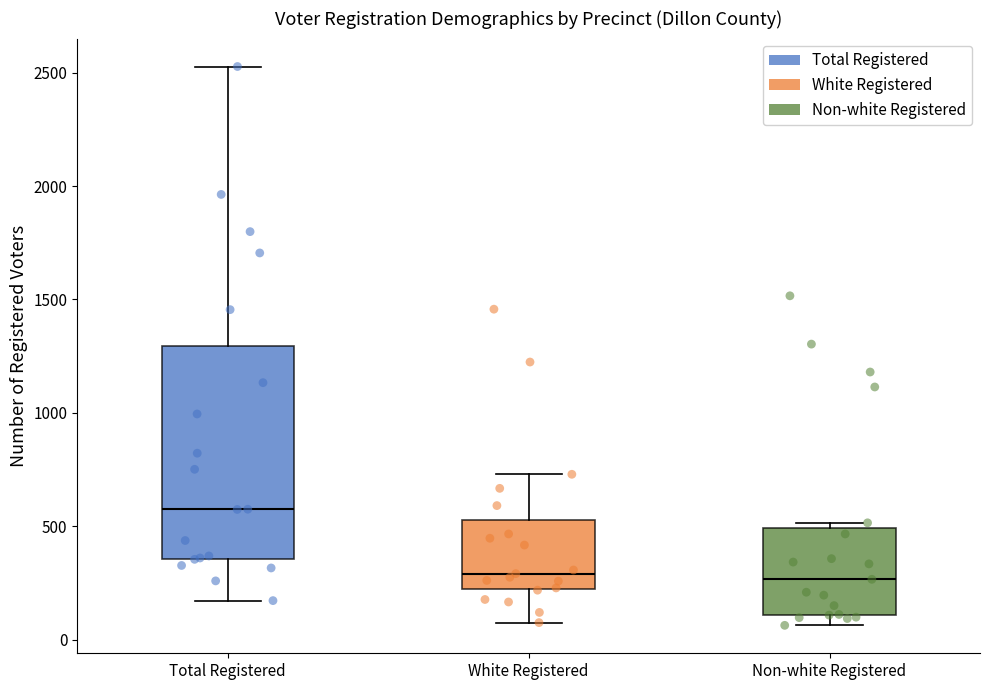

Where does the median line of the box for Total Registered sit on the y-axis? The values are not printed on the chart, so give them approximately, as read against the axis.

600